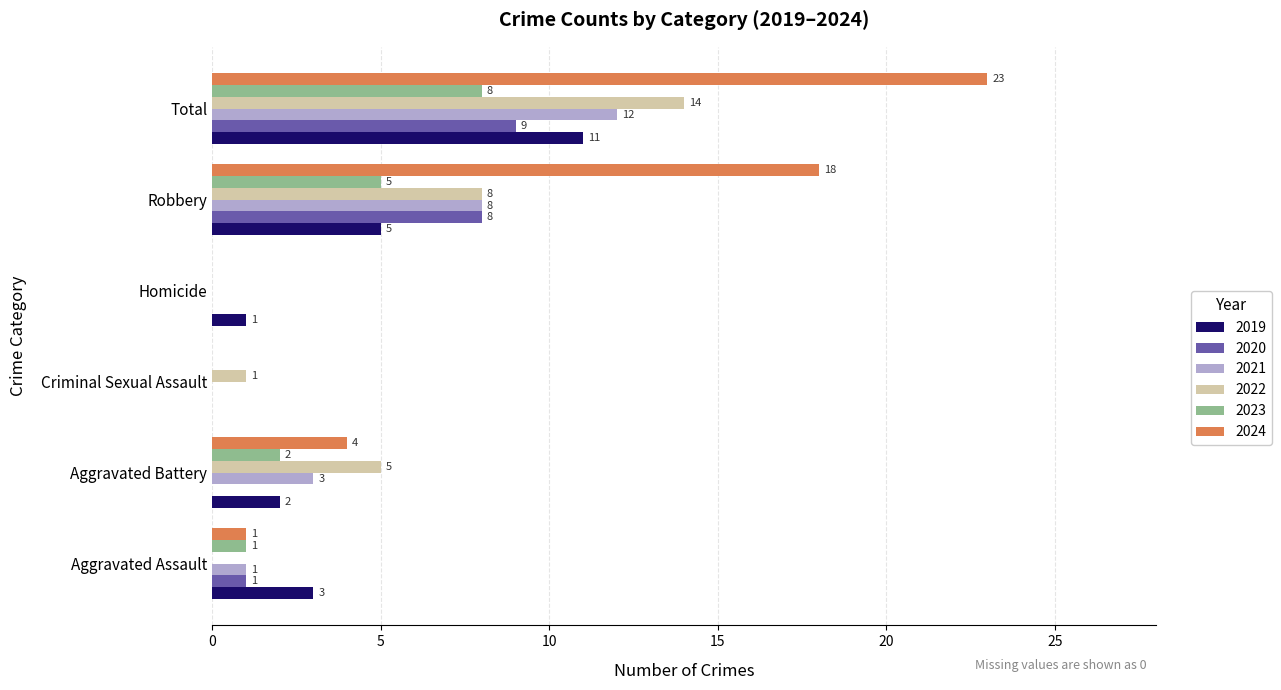

True or false: 2019 has a value of 0 at Homicide.

False